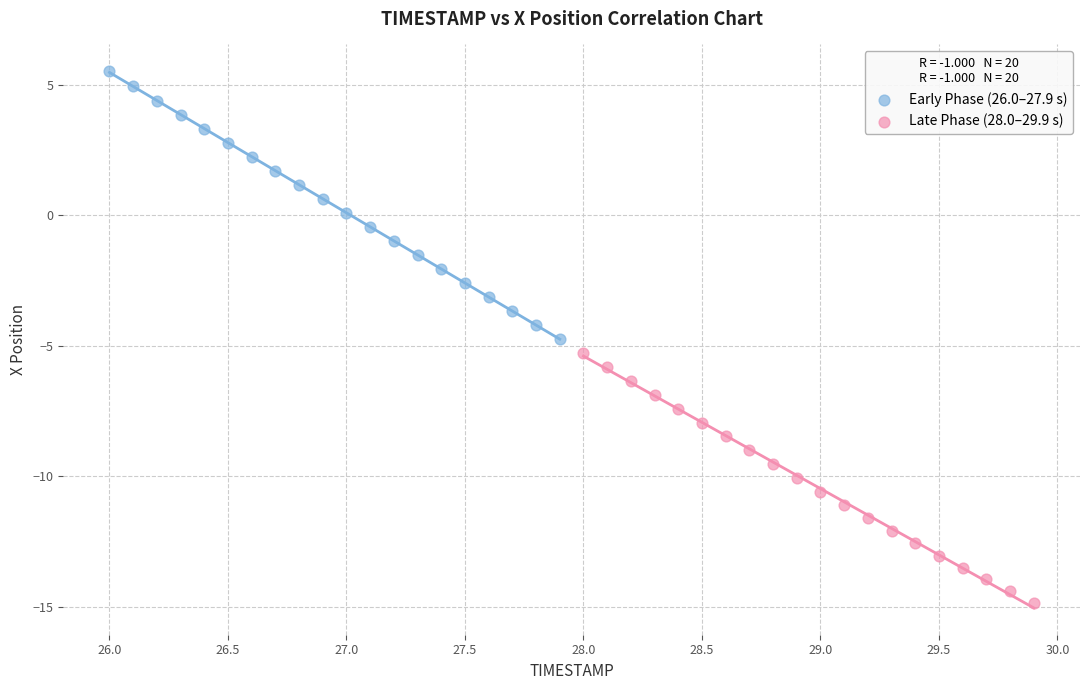

Which series contains the lowest Y value?

Late Phase (28.0–29.9 s)